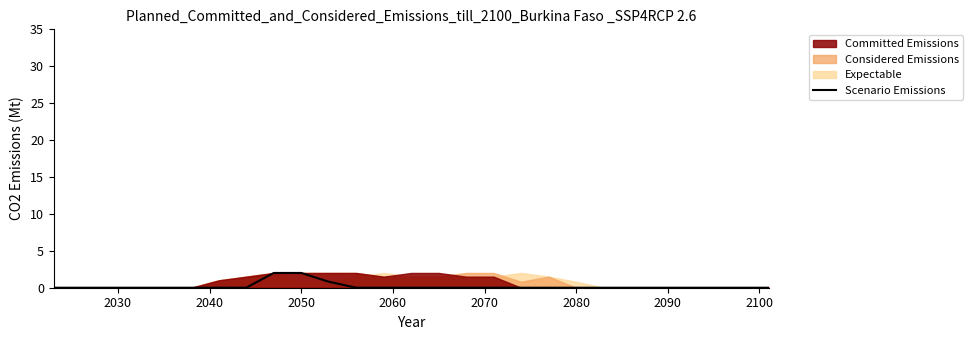

What is the maximum value shown in the chart?

2.0